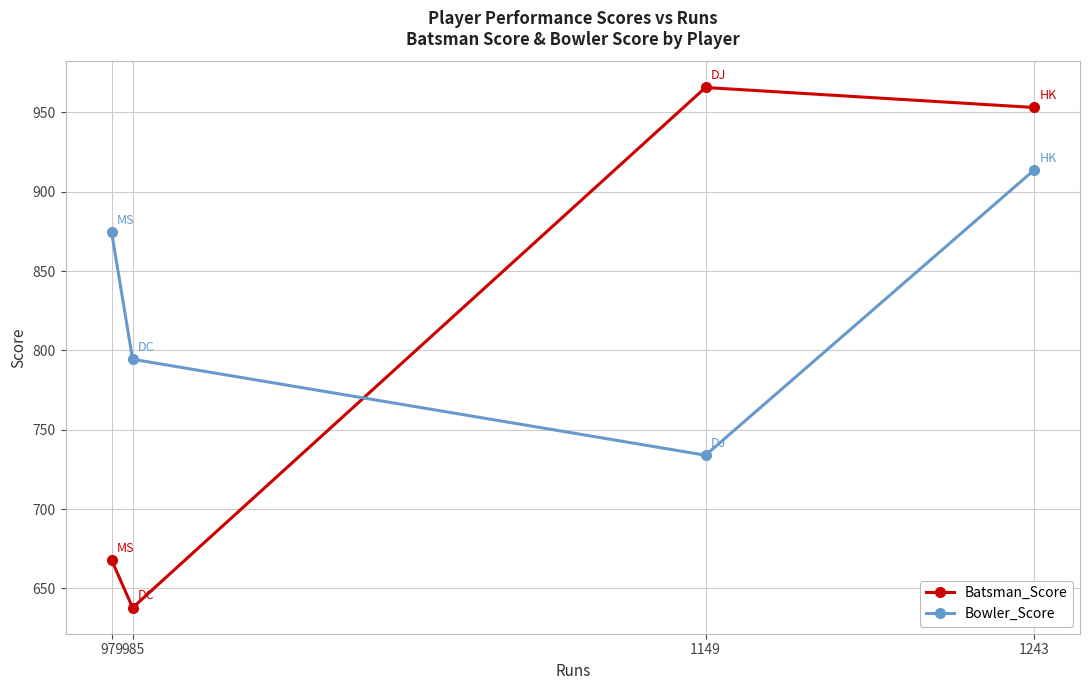

How many lines are shown in the chart?

2